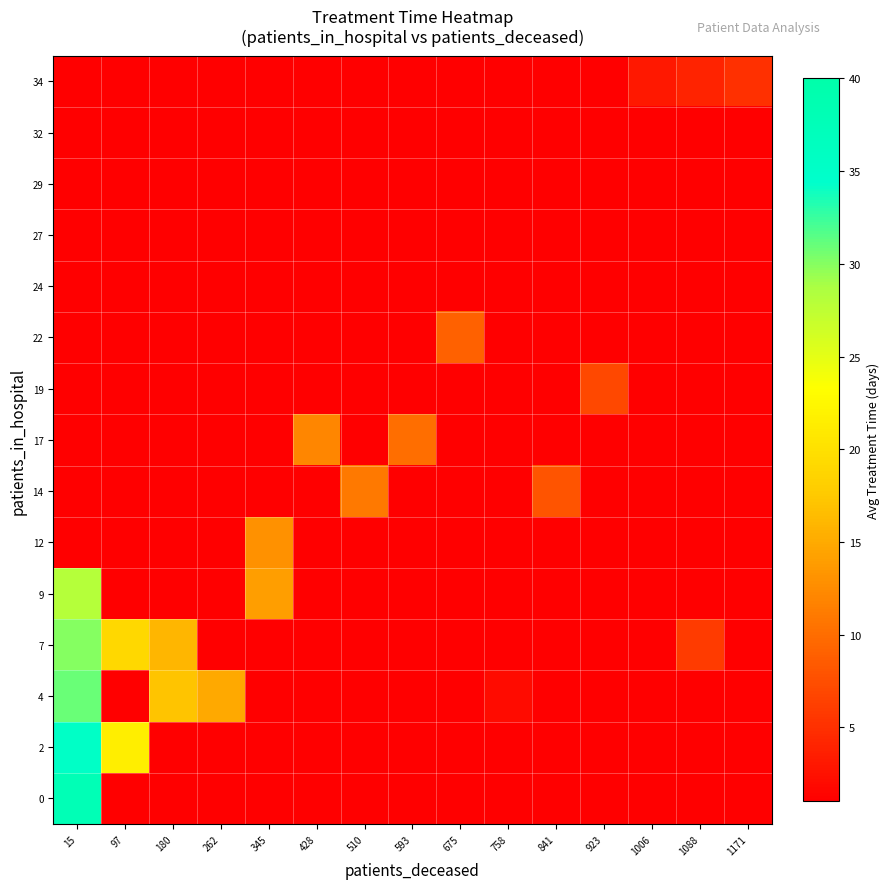

List the series in order of their peak value, lowest first.

24, 27, 29, 32, 34, 19, 22, 14, 17, 12, 9, 7, 4, 2, 0